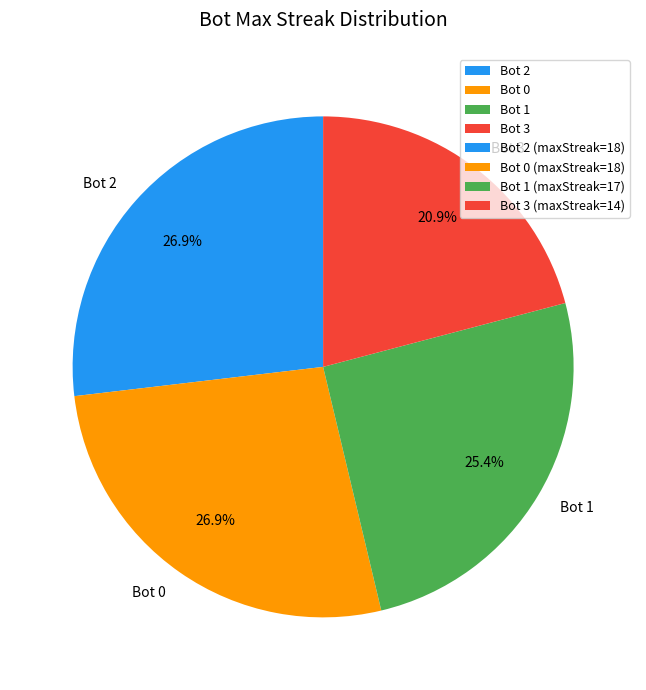

Which slice is the smallest?

Bot 3